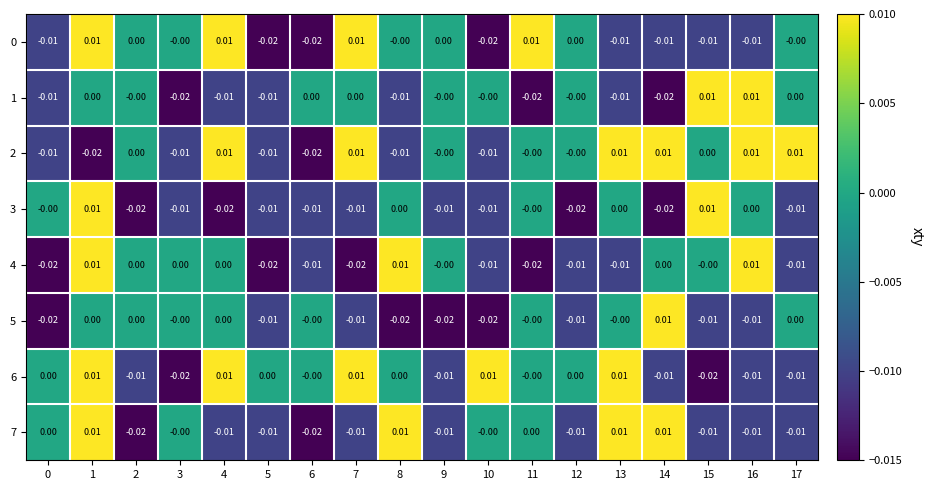

Which series changed the most between 1 and 6?

row_0